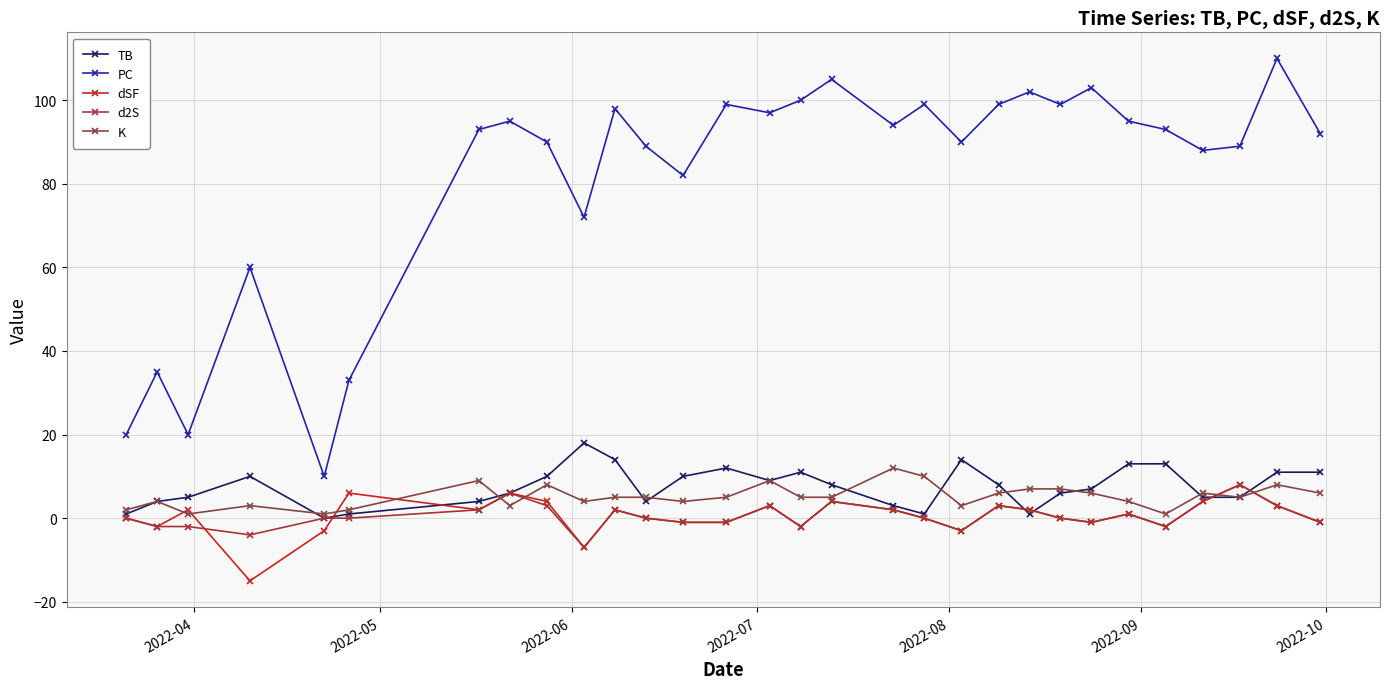

True or false: K has more than 2 interior local peaks.

True